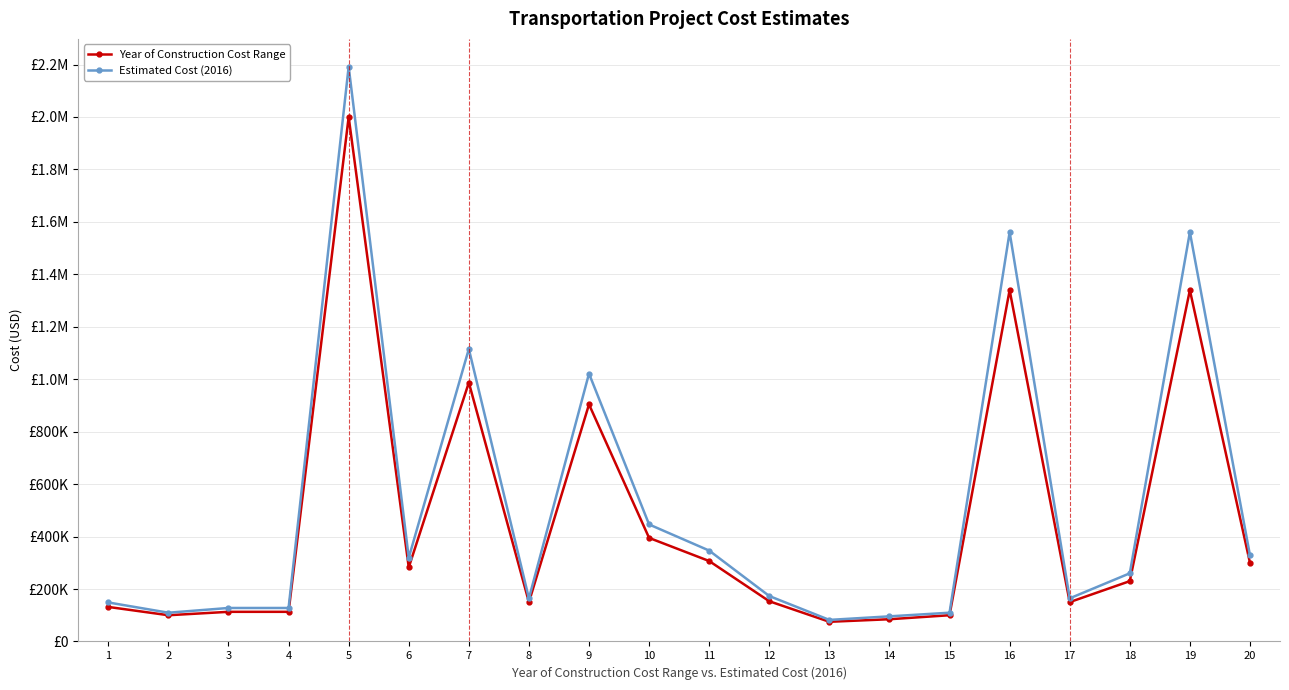

What are all the series names shown in the legend?

Year of Construction Cost Range, Estimated Cost (2016)